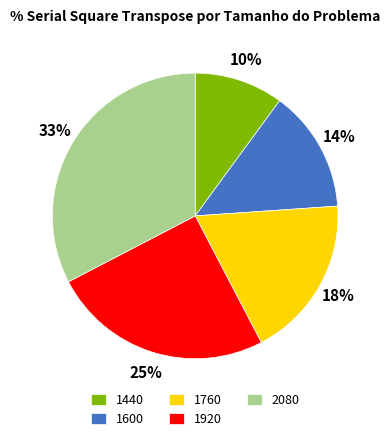

To the nearest percent, what is the combined percentage of 1920 and 1760?

43%